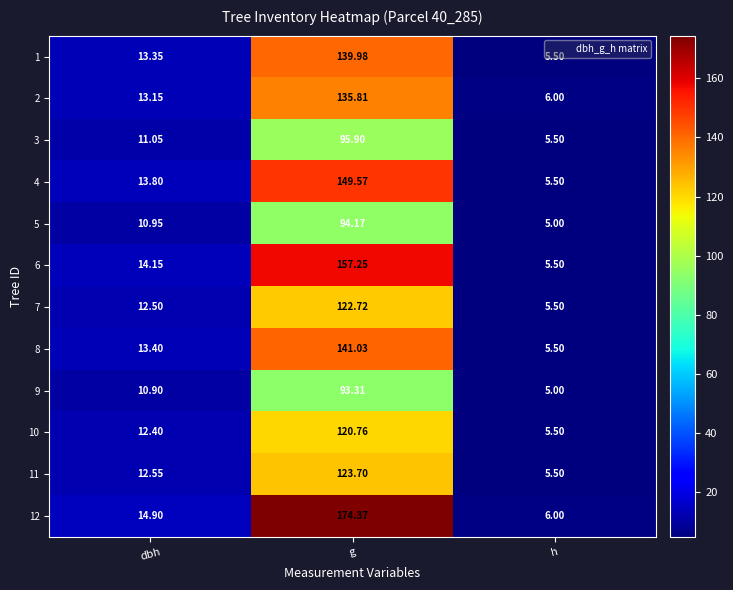

At which label is 9 closest to 49?

dbh